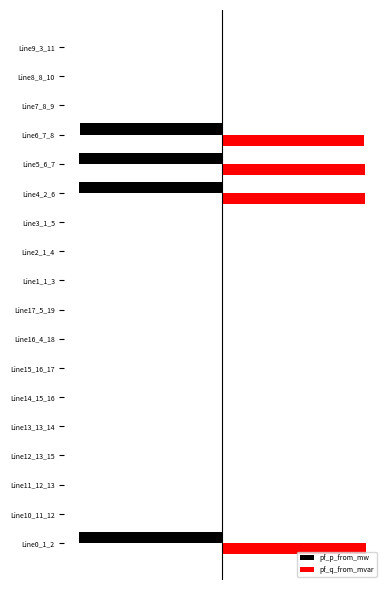

What are all the series names shown in the legend?

pf_p_from_mw, pf_q_from_mvar